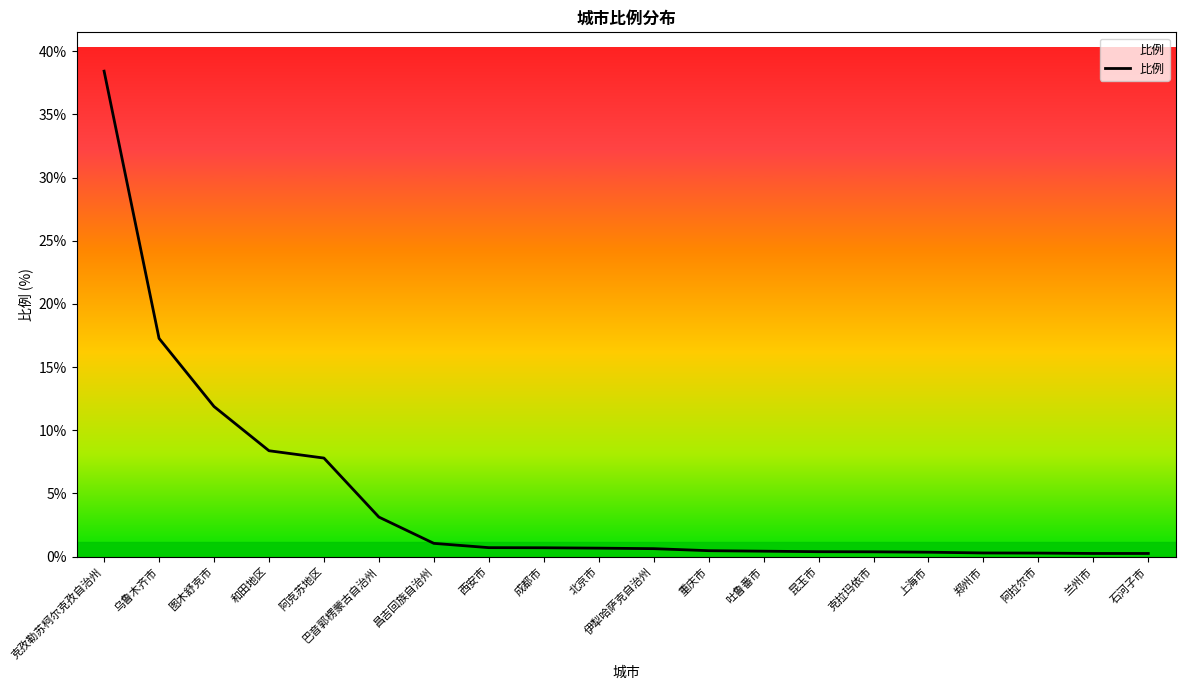

Which category has the highest value across all series?

克孜勒苏柯尔克孜自治州